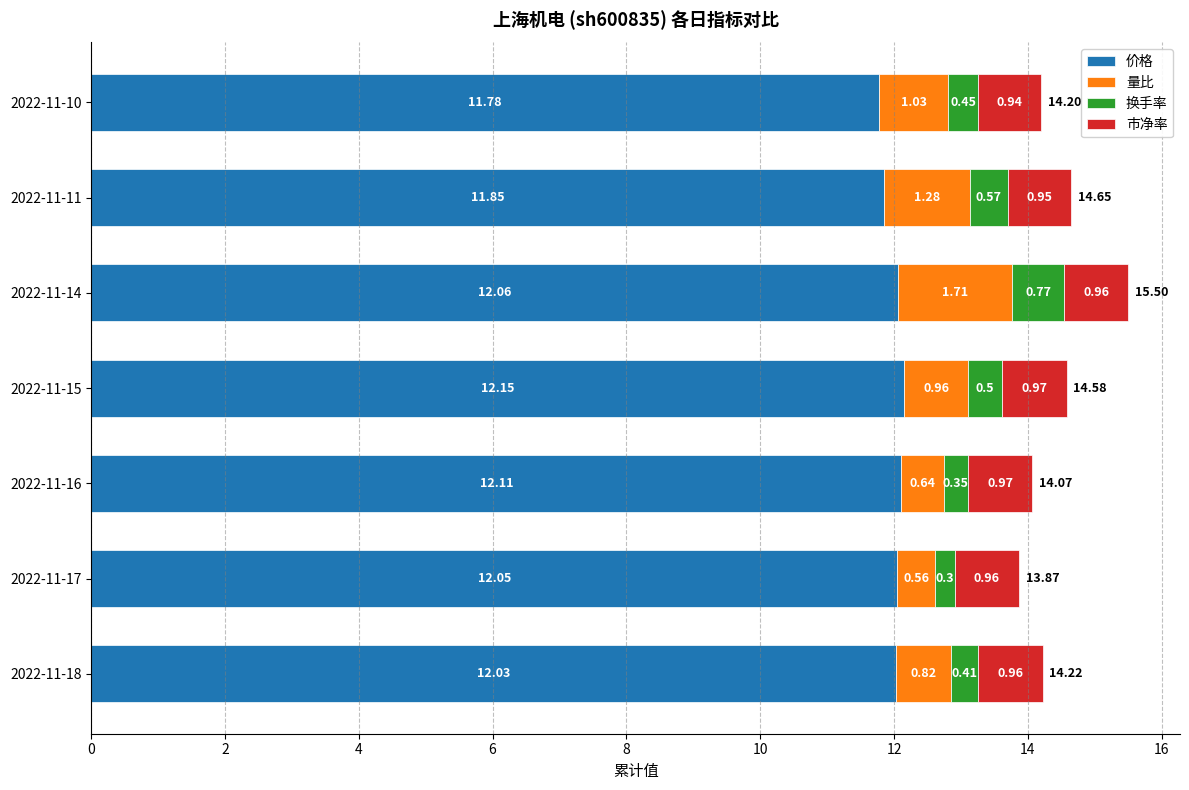

What is the sum of all 价格 values?

84.0